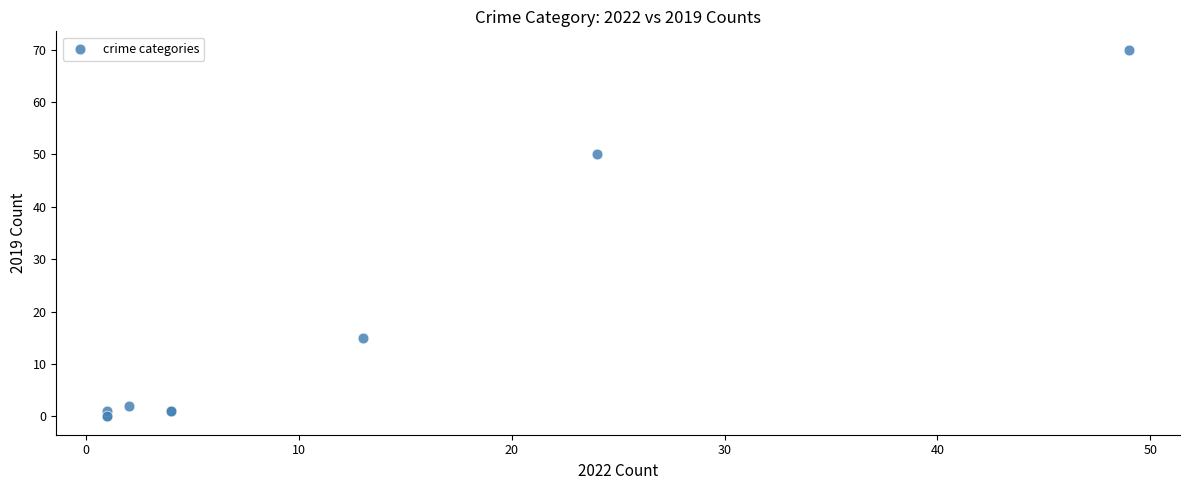

What Y value in the scatter plot is closest to 35?

50